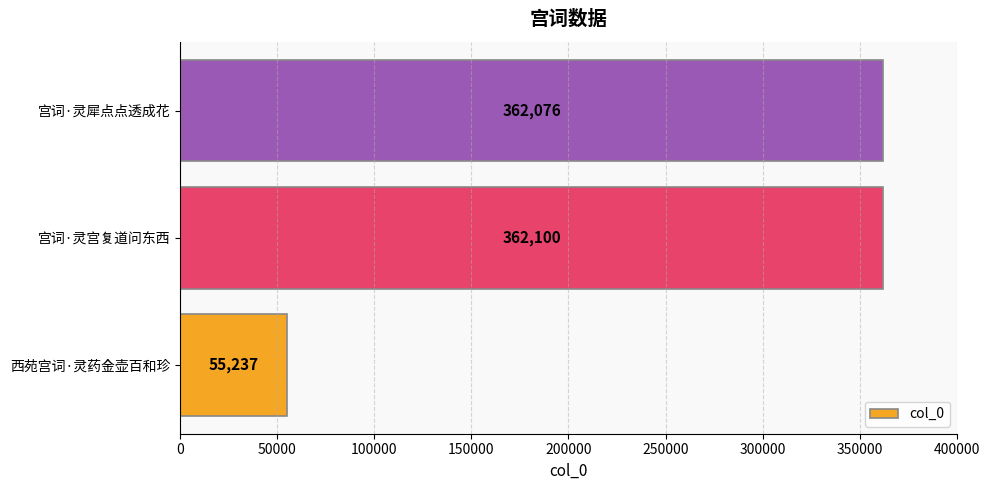

At which label is the value closest to 208668?

宫词·灵犀点点透成花